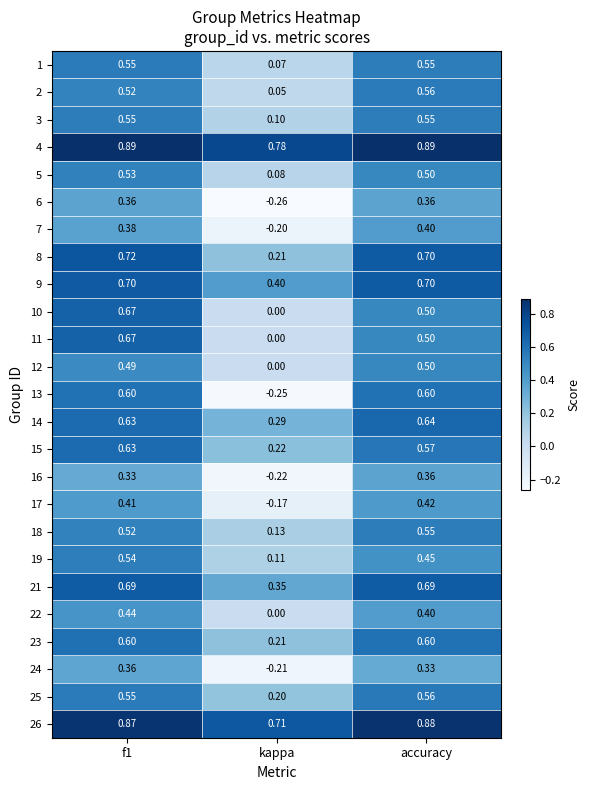

At which category is the sum across all series the highest?

f1